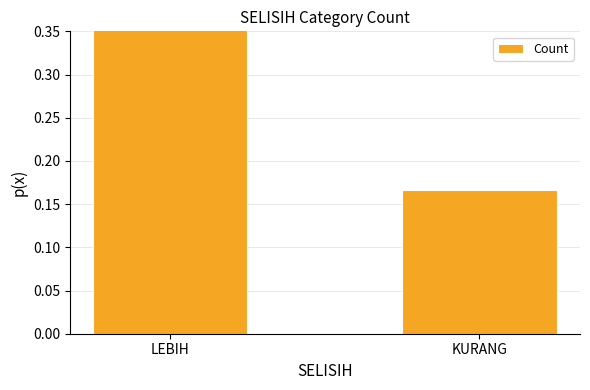

How many data points does each series have?

2